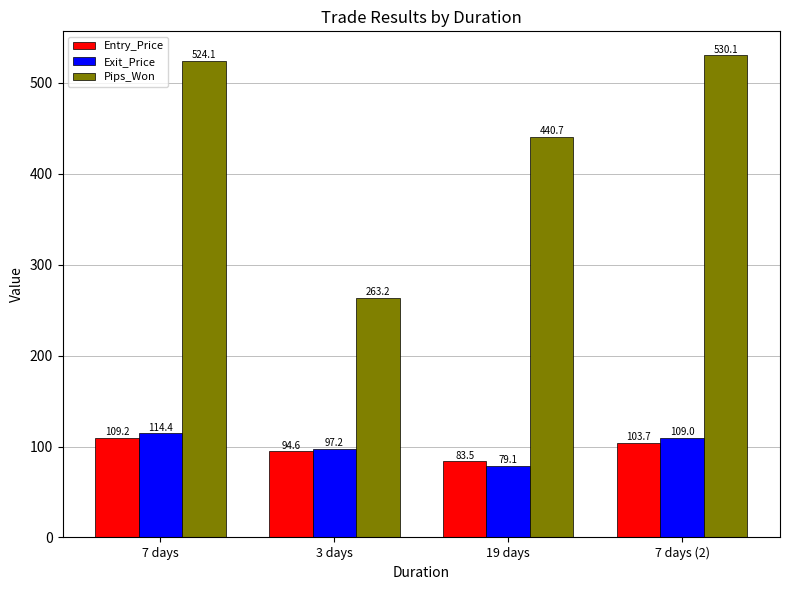

How many categories are shown in the chart?

4